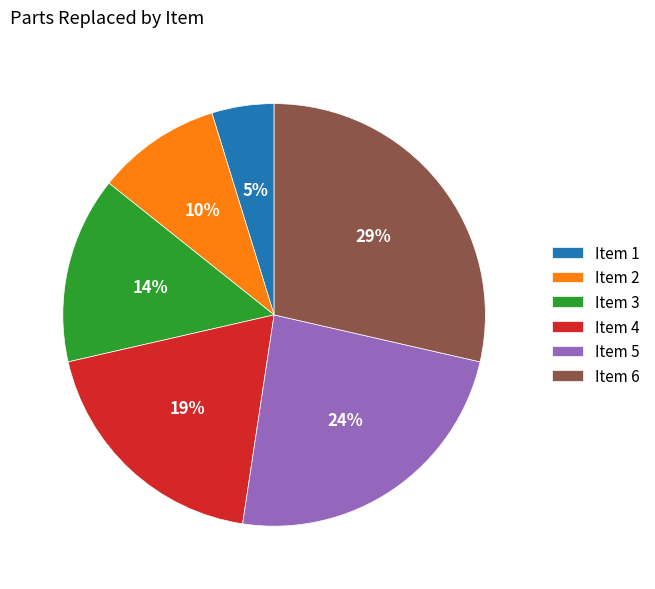

Which has a higher value, Item 4 or Item 3?

Item 4